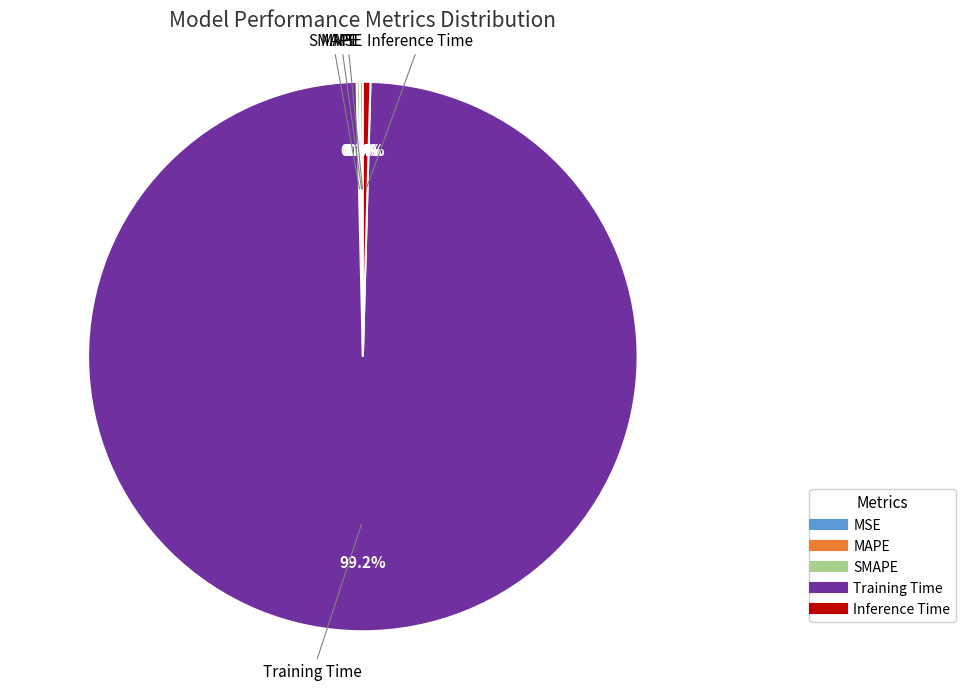

What is the majority slice?

Training Time